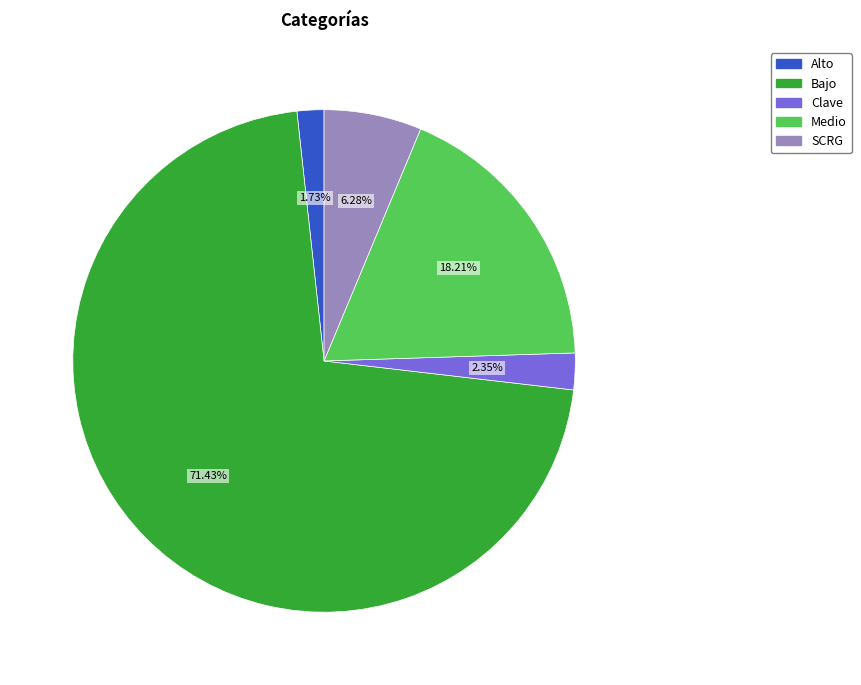

Is the sum of Alto and Clave greater than half?

No